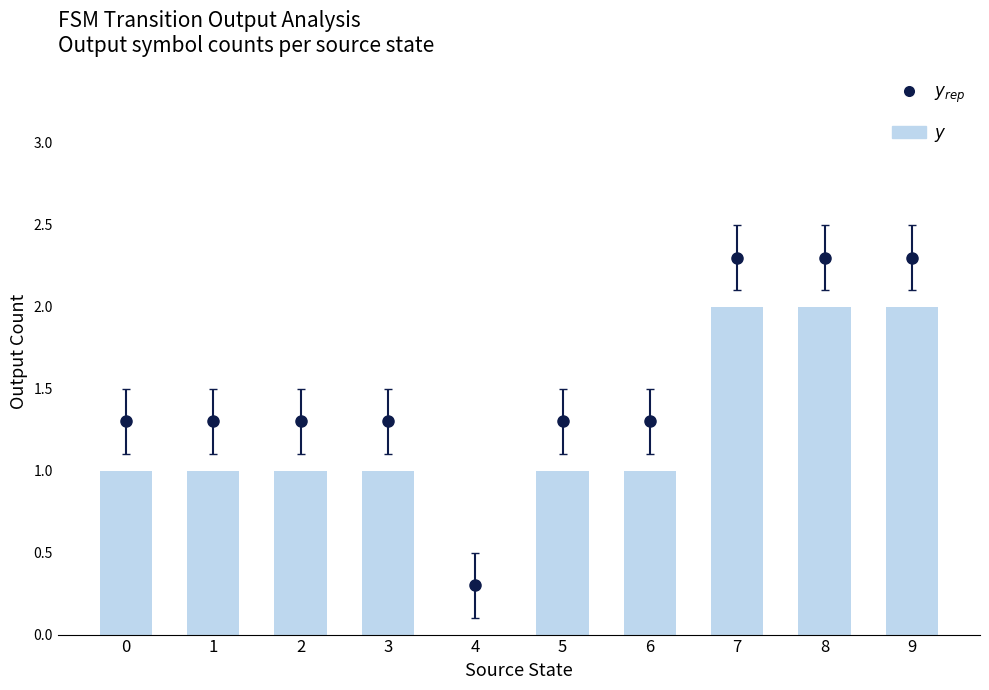

Reading left to right, transcribe all the data shown in this chart.

0=1	1=1	2=1	3=1	4=0	5=1	6=1	7=2	8=2	9=2